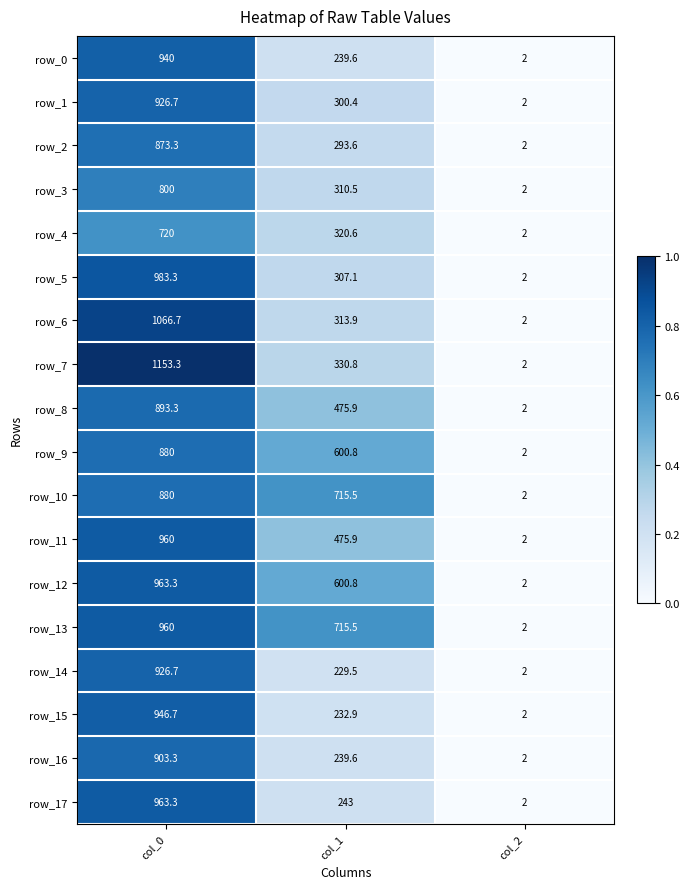

At which label does row_10 first exceed 715?

col_0